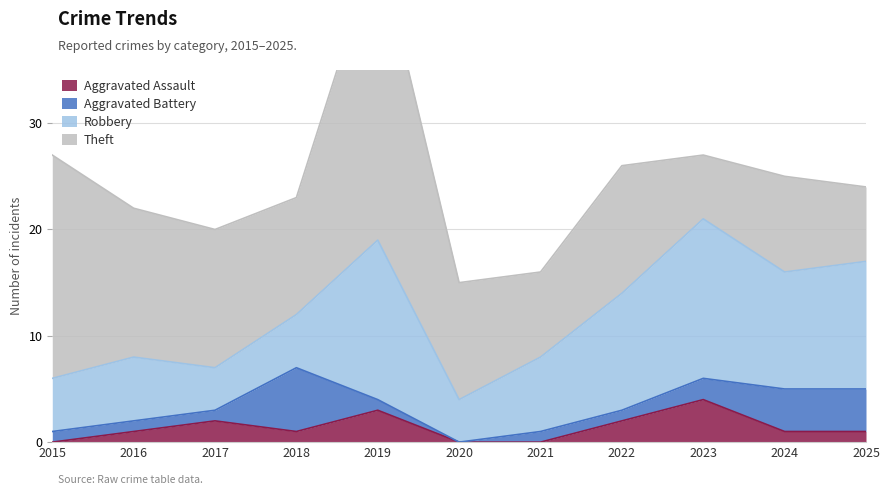

At 2022, list the series in order from largest to smallest.

Theft, Robbery, Aggravated Assault, Aggravated Battery